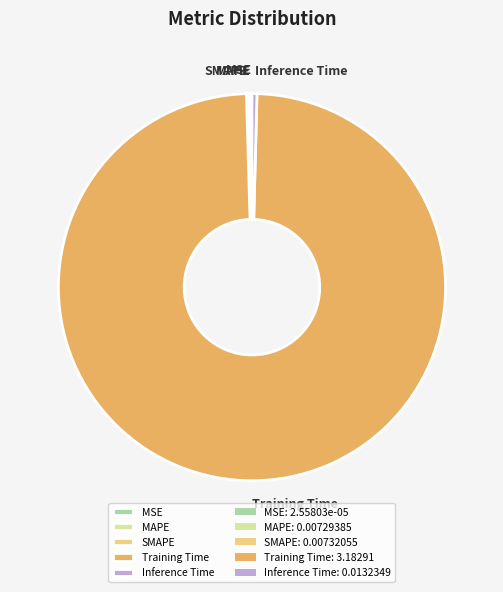

Does Inference Time represent more than half of the total?

No